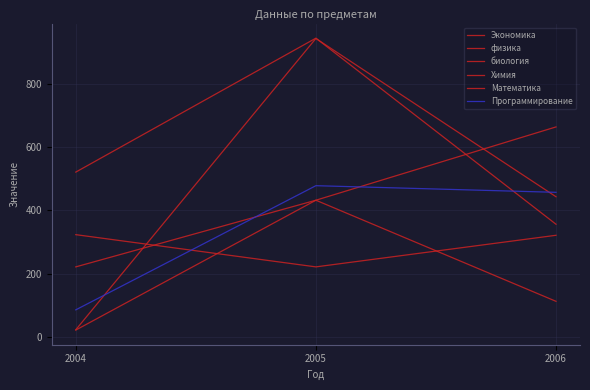

Where is биология nearest to the value 342?

2005